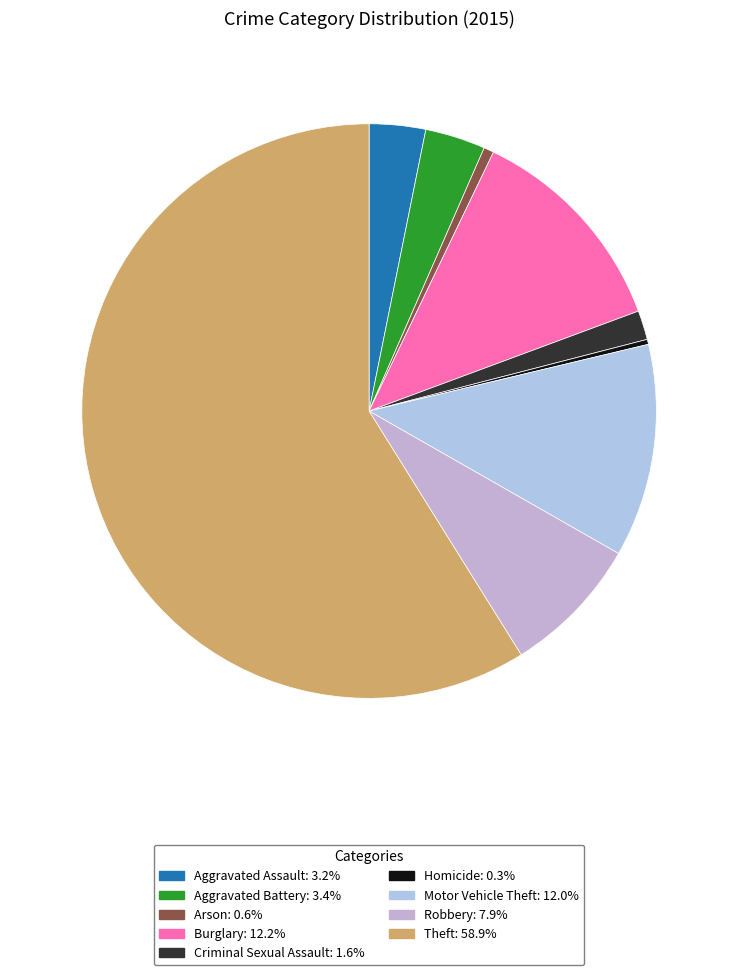

Is it true that Burglary is 6% of the pie?

False